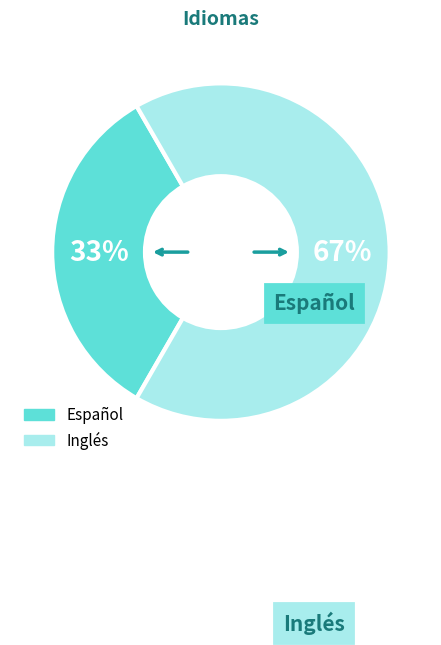

Rank the categories by value from lowest to highest.

Español, Inglés